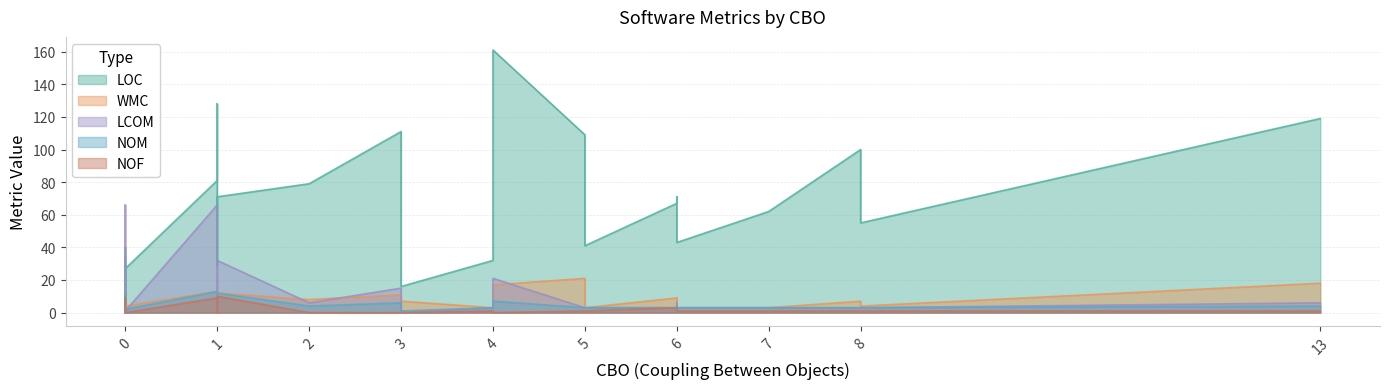

Which series has the largest range (max minus min)?

loc